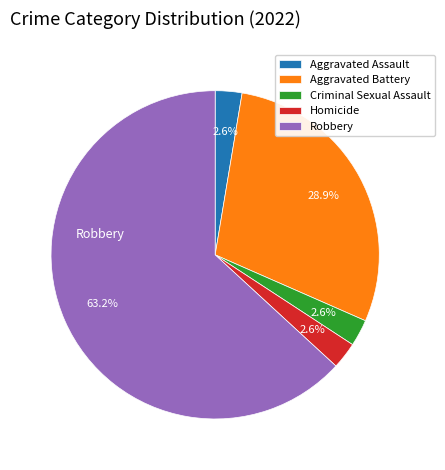

What percentage is the Robbery slice, to the nearest percent?

63%